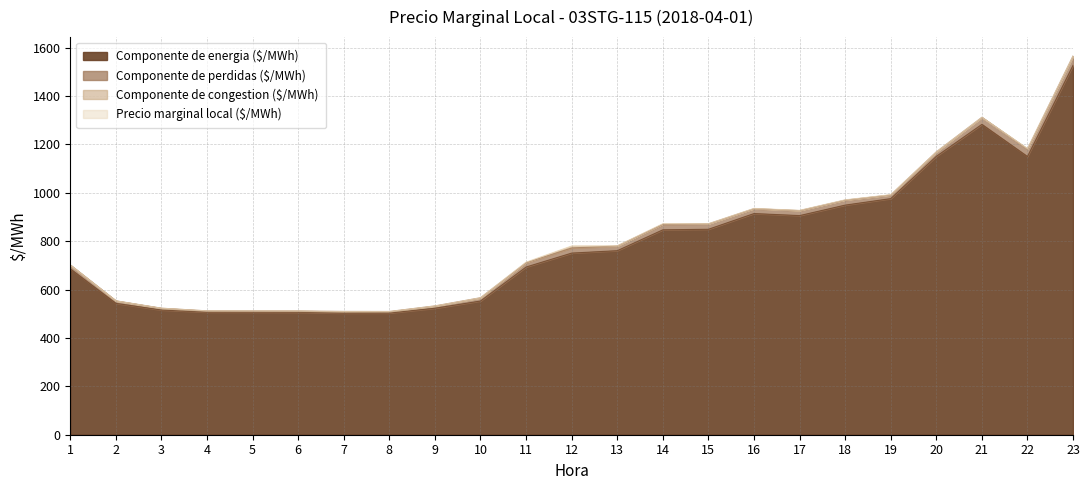

True or false: Componente de energia ($/MWh) and Precio marginal local ($/MWh) cross at least once.

False